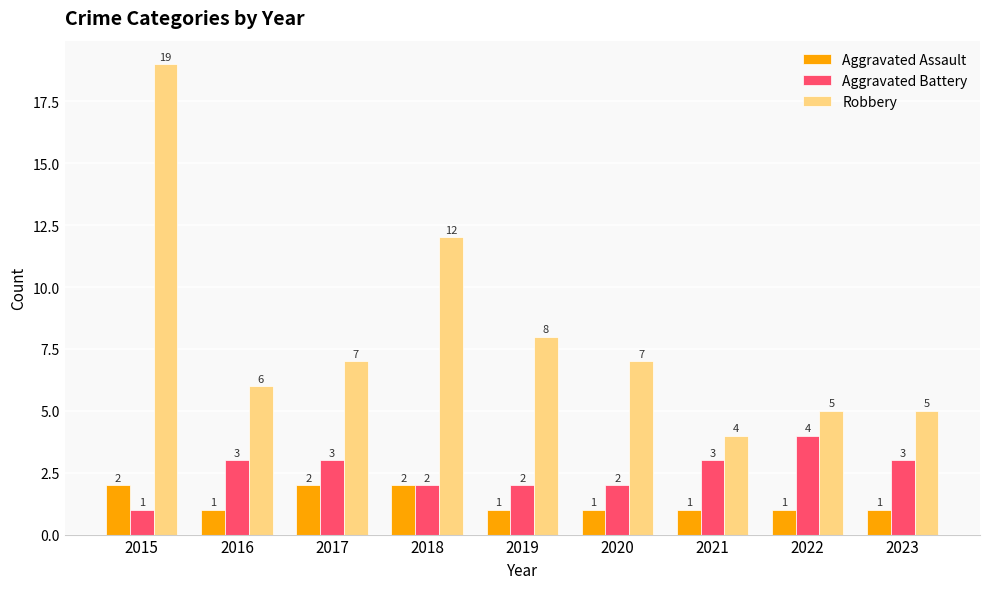

The value of Robbery at 2015 is 19. True or false?

True